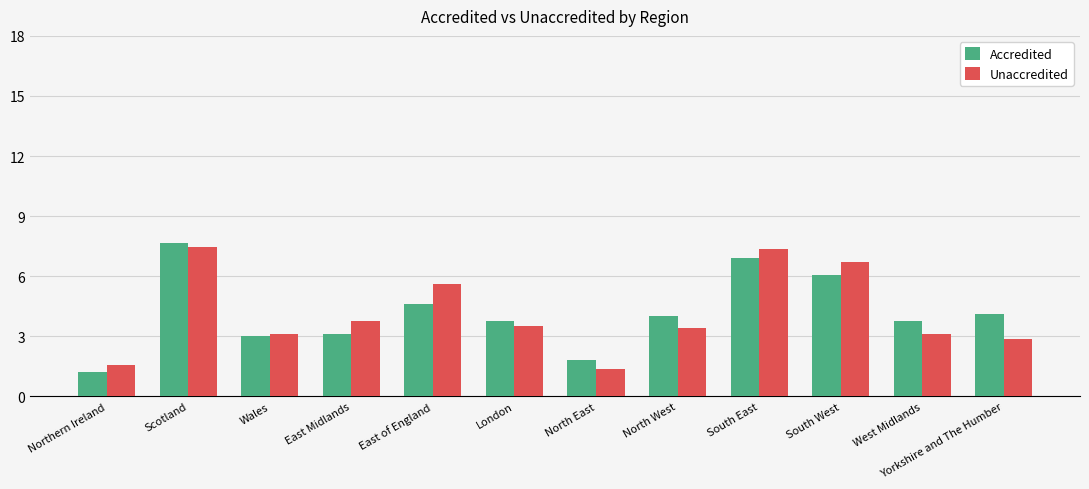

What position from the right is Wales?

10